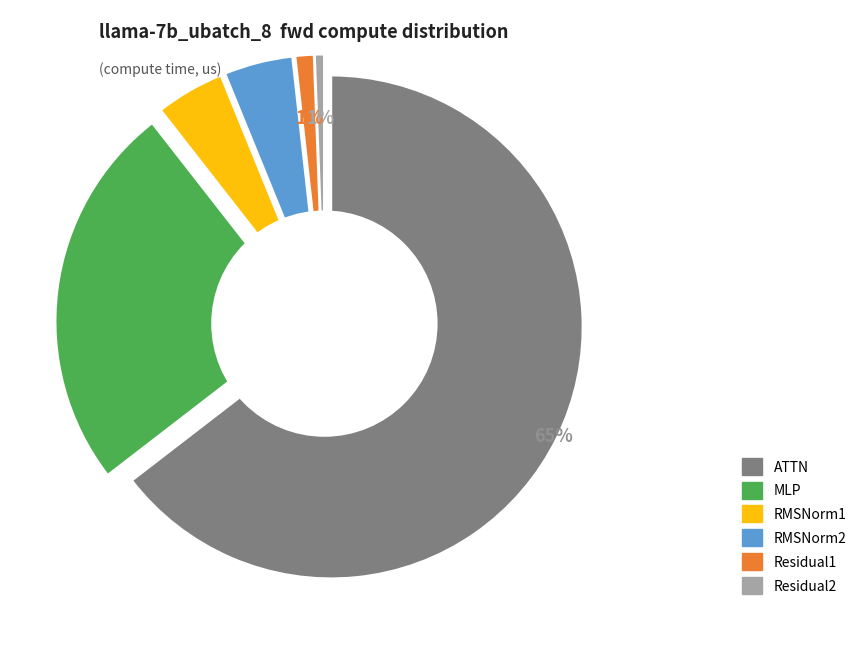

What is the total percentage of RMSNorm1 and RMSNorm2?

8.8%